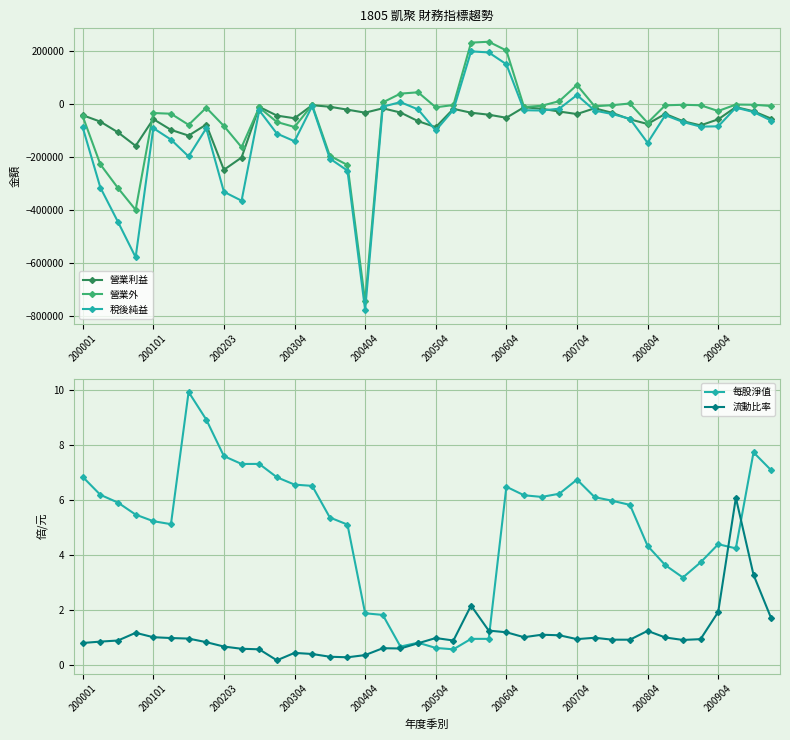

At which category is the sum across all series the highest?

22